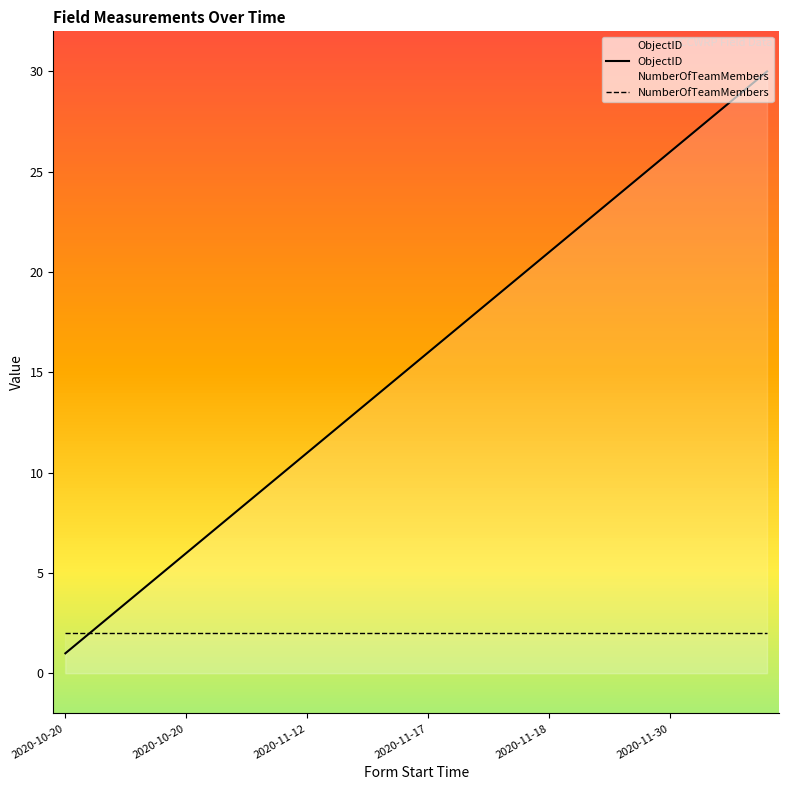

What is the smallest value displayed?

1